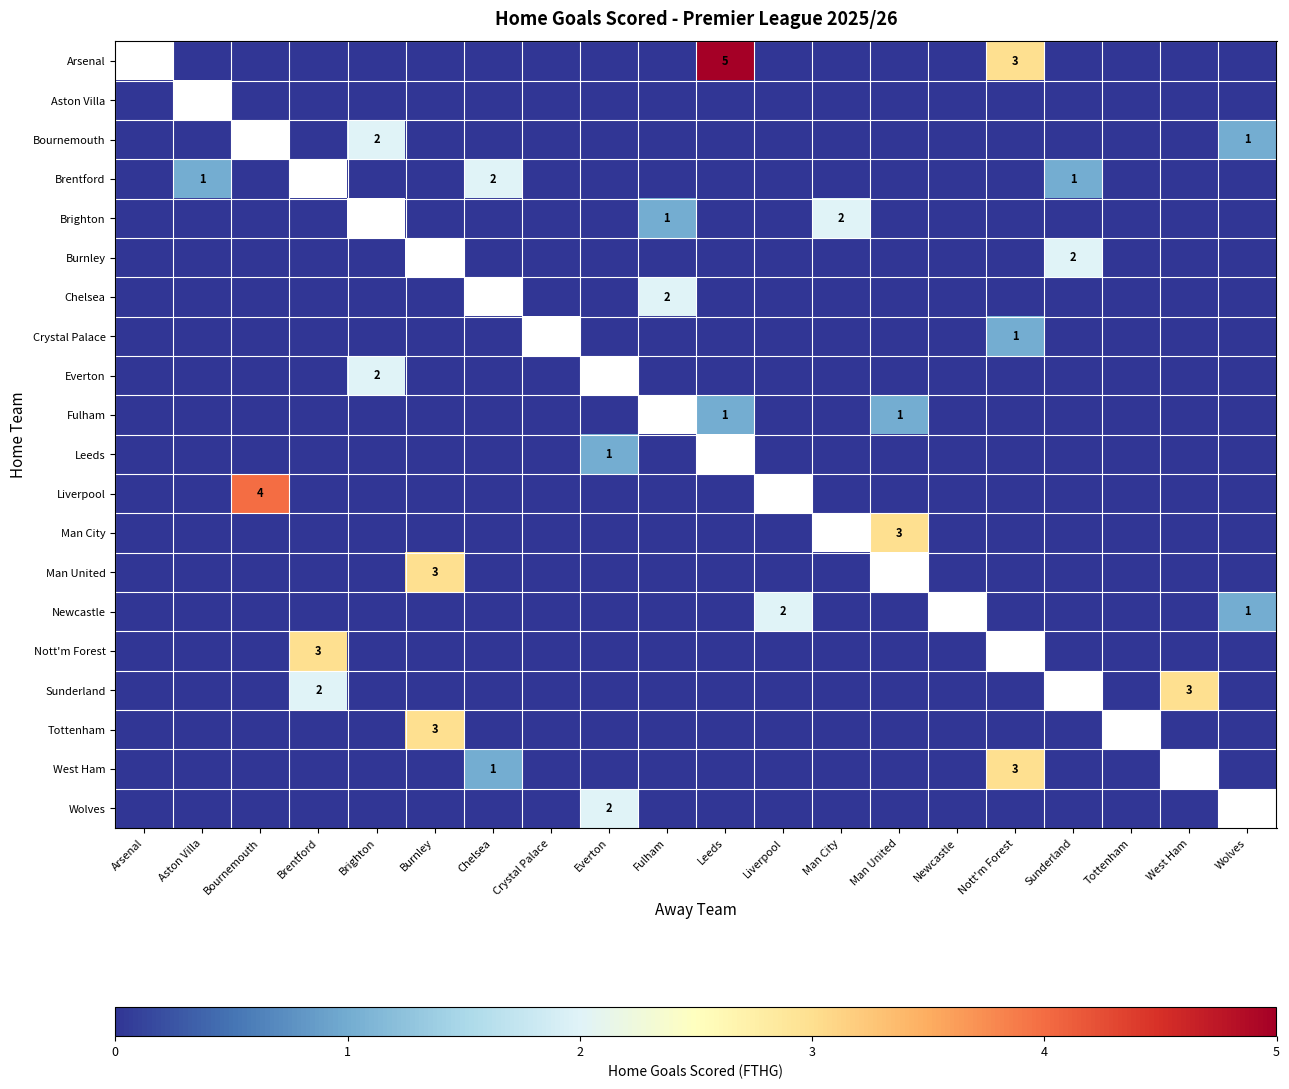

Is it true that Nott'm Forest equals 1 at Brentford?

False